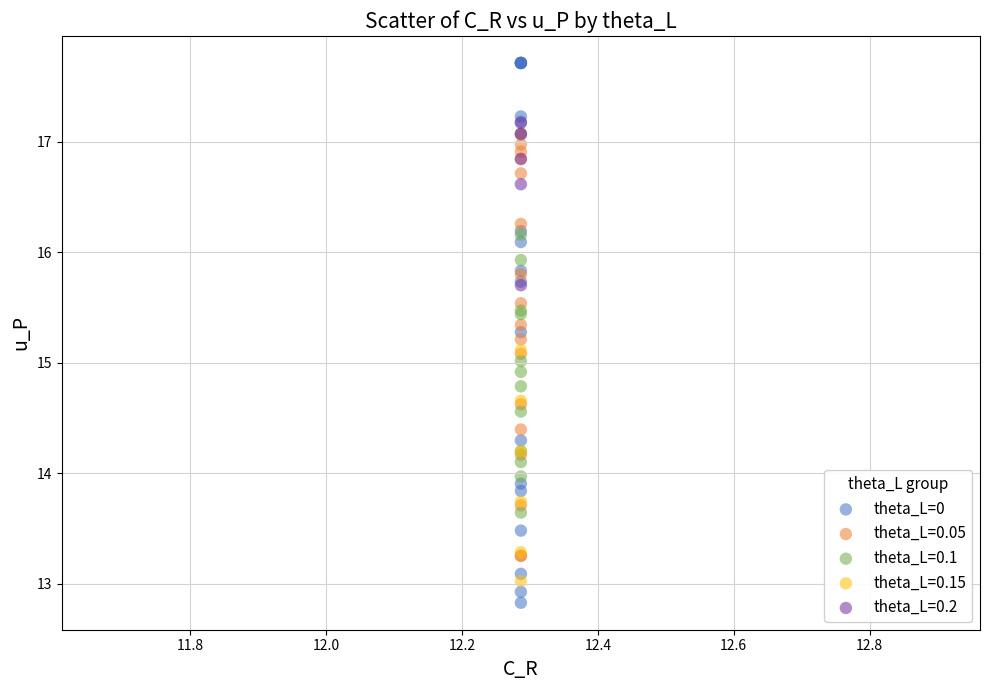

Which series reaches the maximum Y coordinate?

theta_L=0